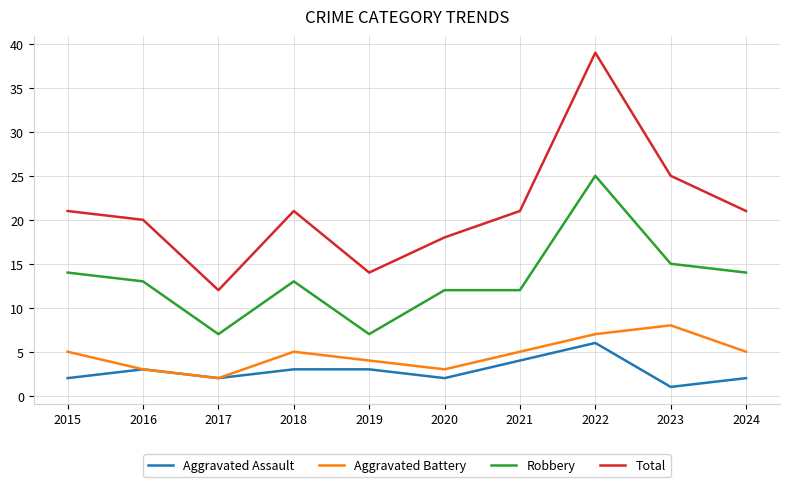

The Aggravated Assault series shows 1 at 2023. True or false?

True